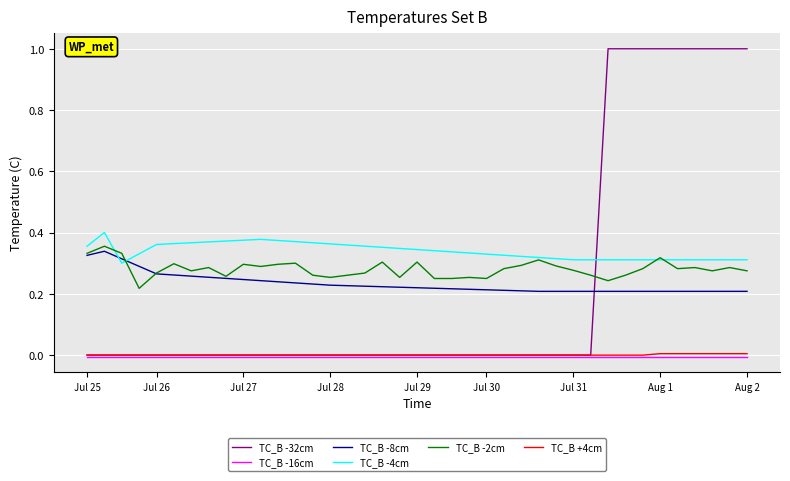

How many times do TC_B -4cm and TC_B -8cm cross each other?

2